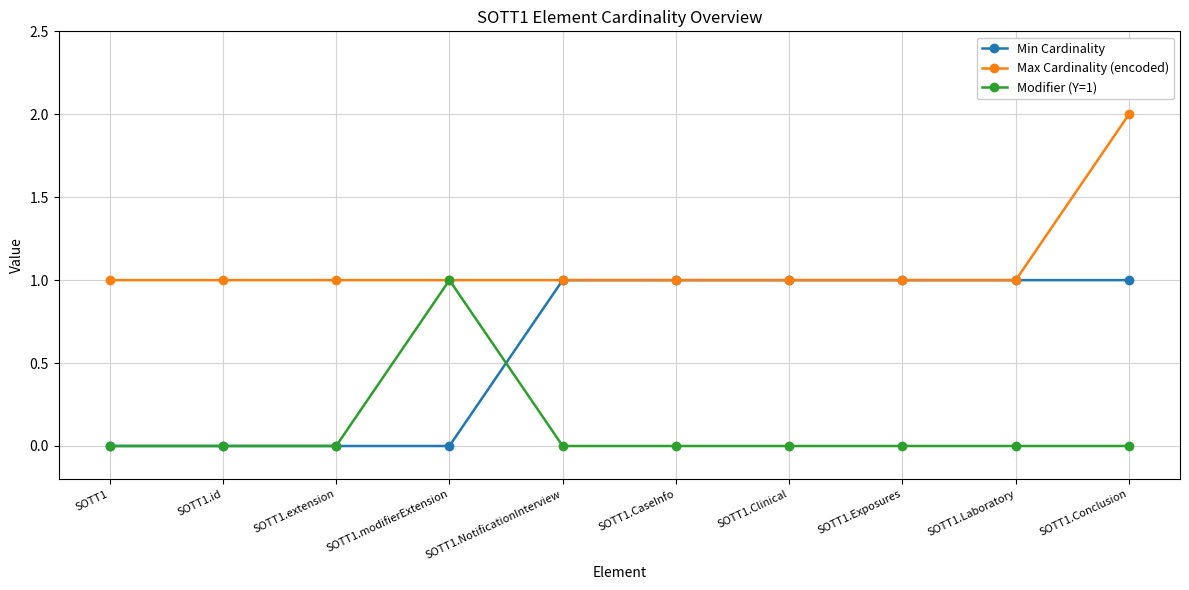

What is the label of the 4th point from the right?

SOTT1.Clinical